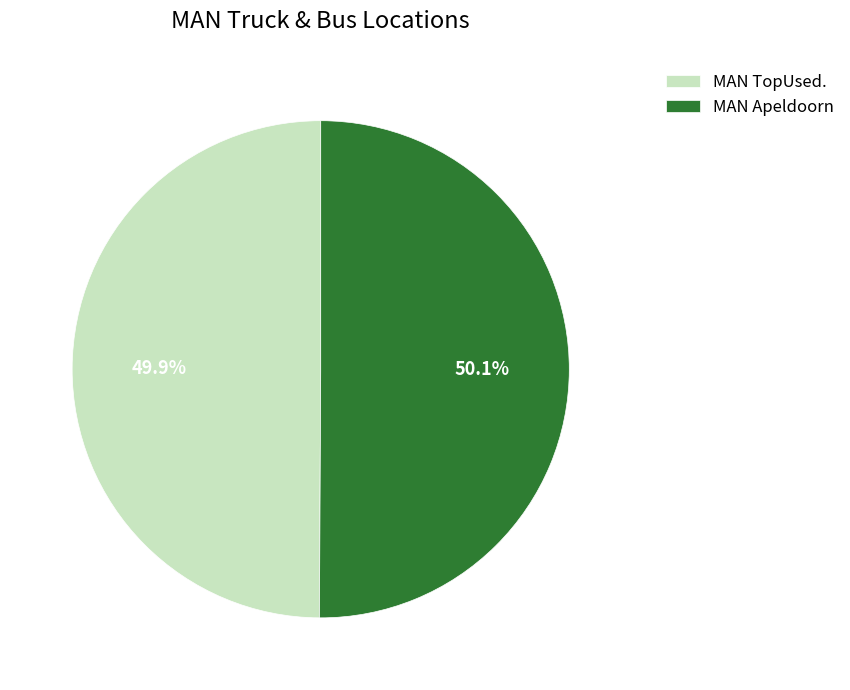

Is there a majority slice in this chart?

Yes